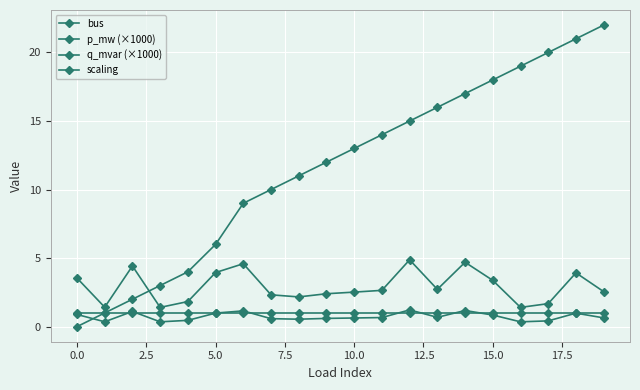

Is this an area chart (filled region under the line)?

No